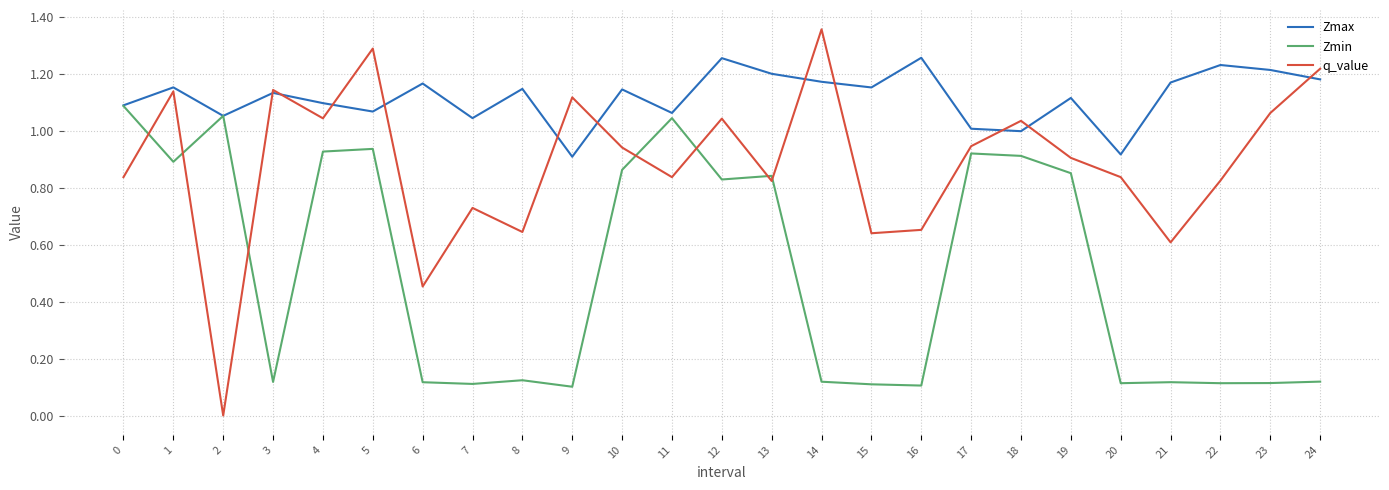

Is the value of Zmin at 20 greater than the value of Zmax at 5?

No